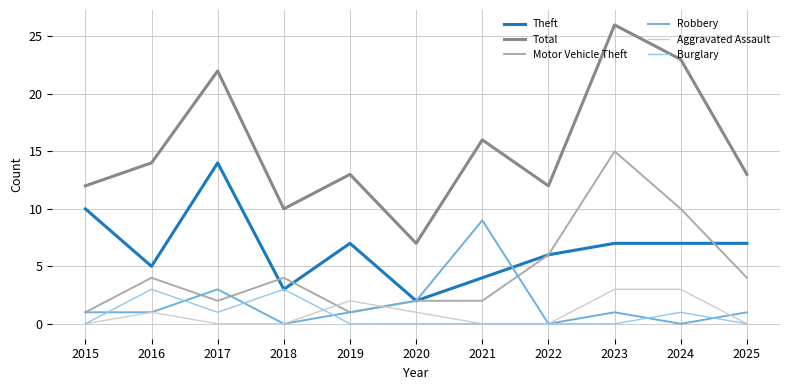

Is it true that Aggravated Assault equals 0 at 2025?

True